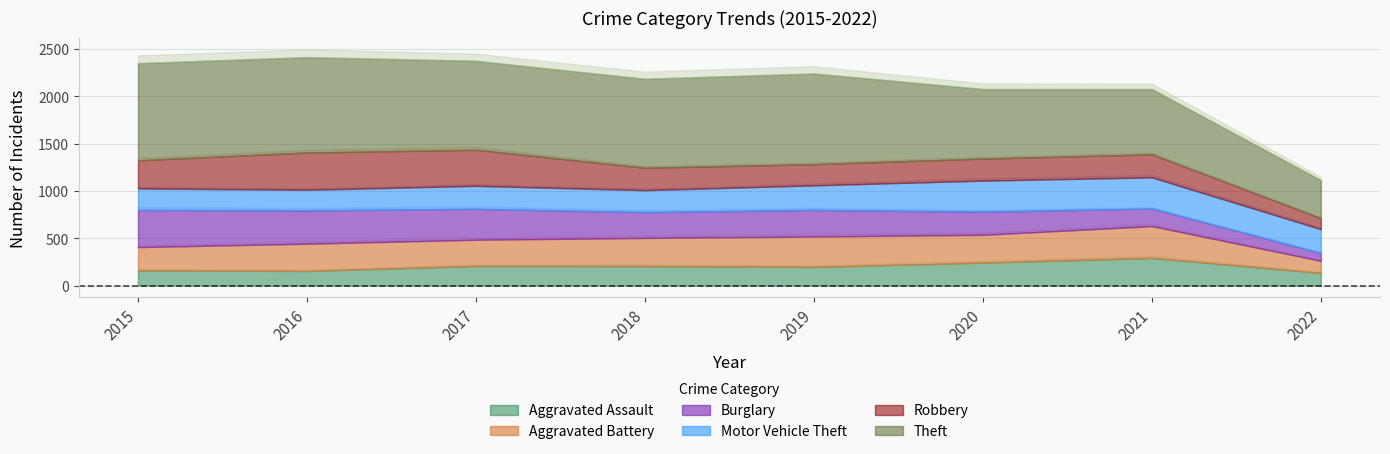

What is the sum of the Aggravated Assault values at 2015 and 2016?

314